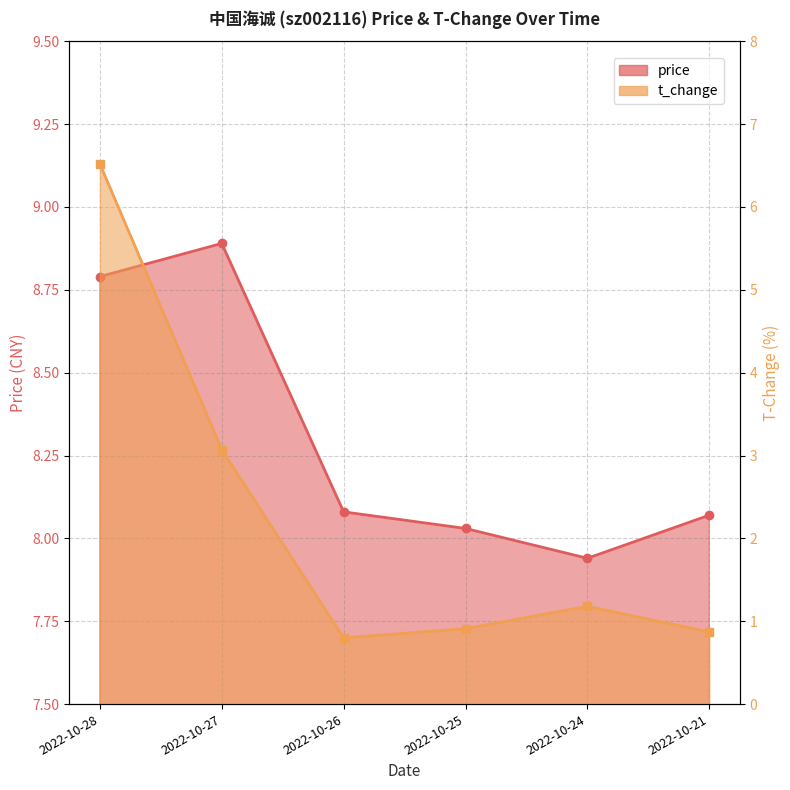

The price series shows 12.6 at 2022-10-27. True or false?

False